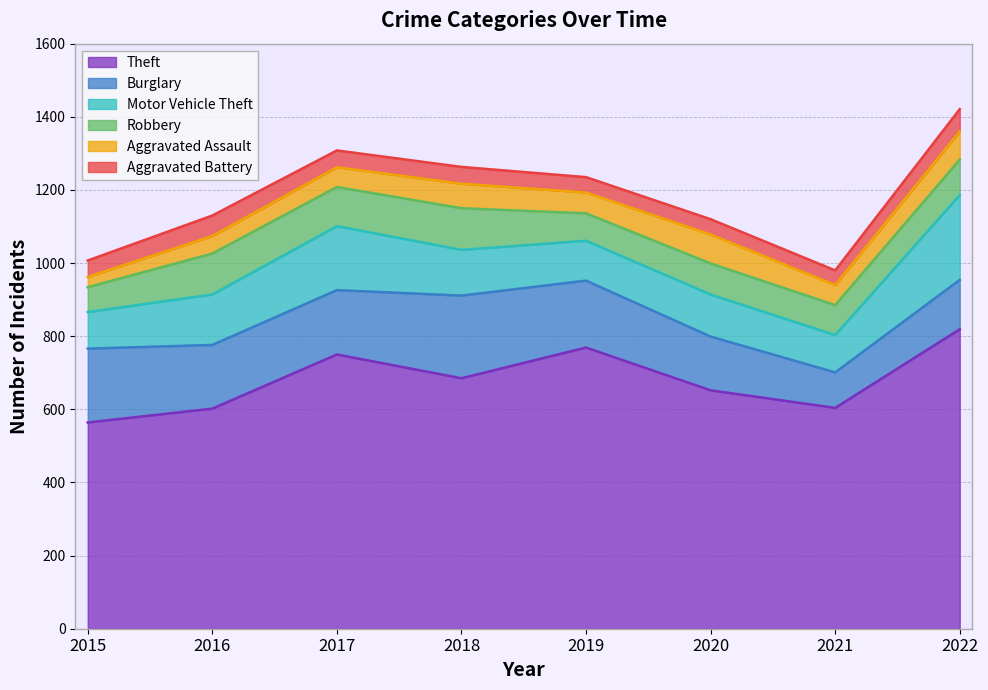

Reading right to left, what are all the values shown in this chart?

Theft: 819	604	652	769	685	750	602	564
Burglary: 135	97	147	183	226	176	174	202
Motor Vehicle Theft: 232	102	115	109	125	175	138	100
Robbery: 97	82	85	75	114	107	112	68
Aggravated Assault: 77	55	79	57	67	54	48	28
Aggravated Battery: 61	40	42	42	46	46	56	45